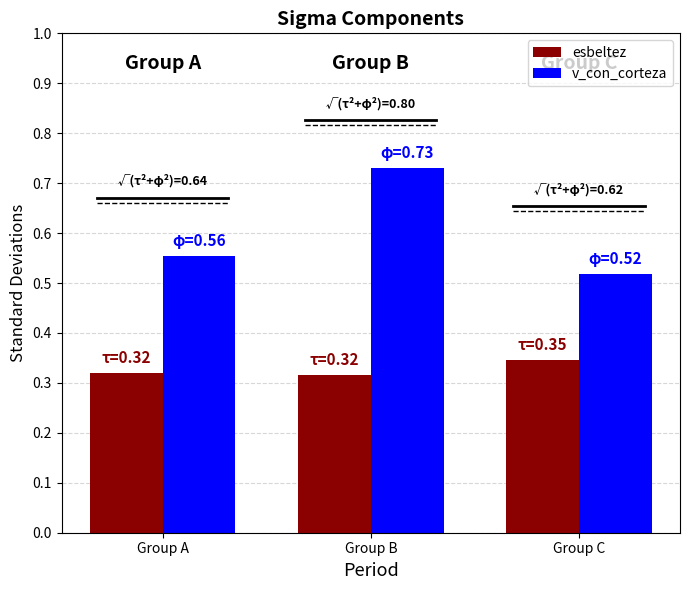

What is the sum of all v_con_corteza values?

1.8